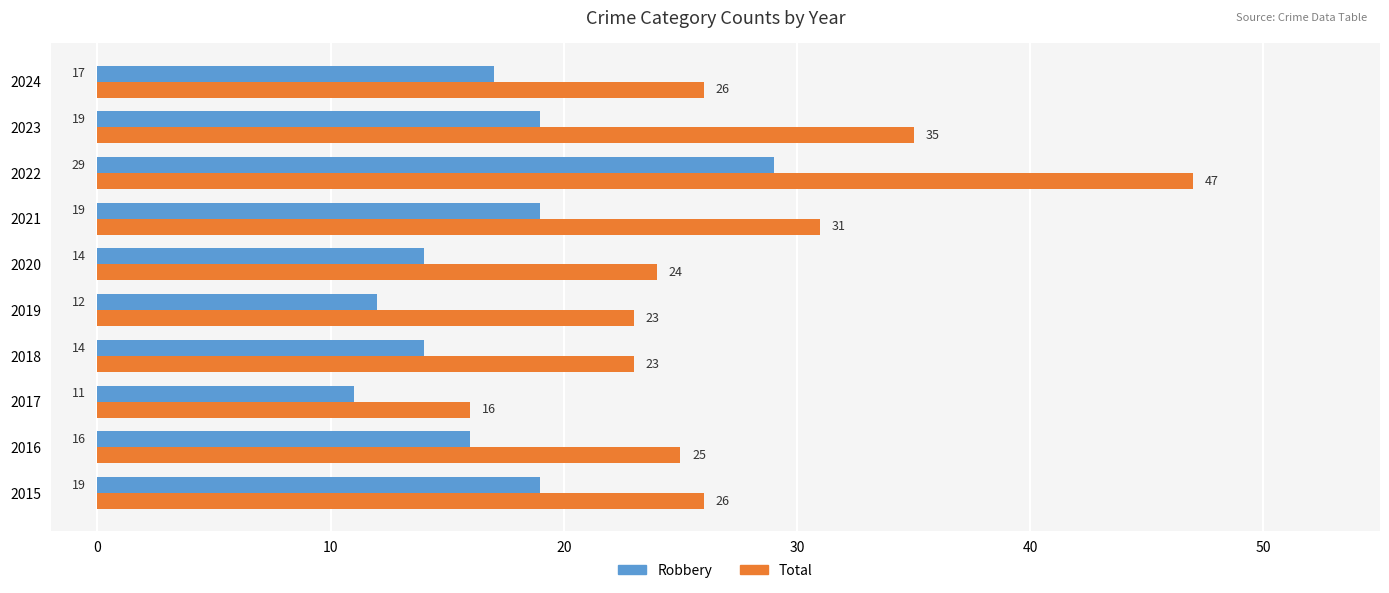

What is the difference between the maximum and second lowest values in the Robbery series?

17